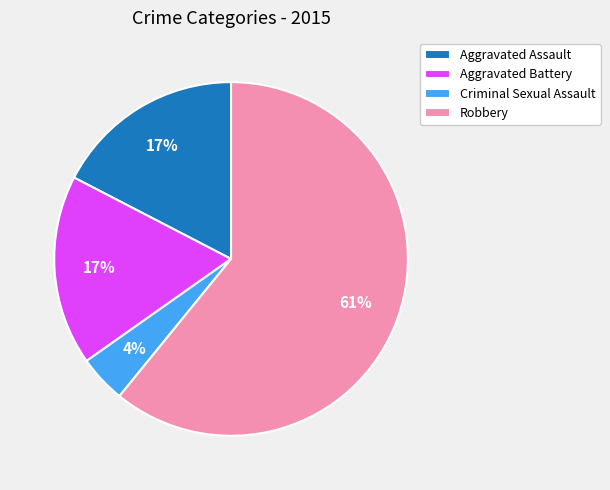

To the nearest percent, what is the average slice percentage?

25%